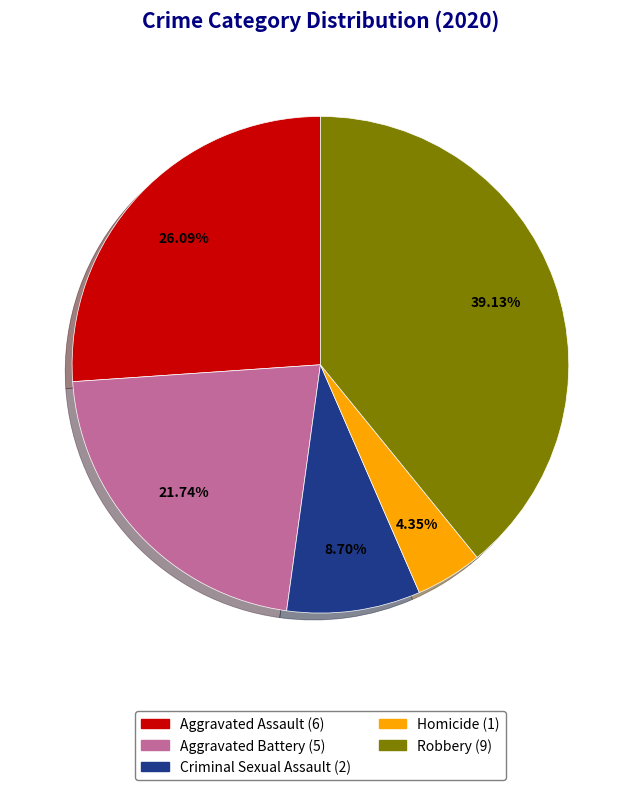

What percentage is the Aggravated Battery slice, to the nearest percent?

22%